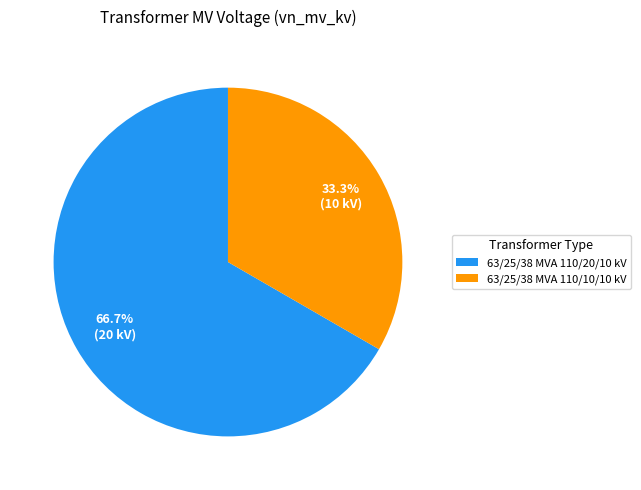

To the nearest percent, what percentage of the pie is 63/25/38 MVA 110/10/10 kV?

33%